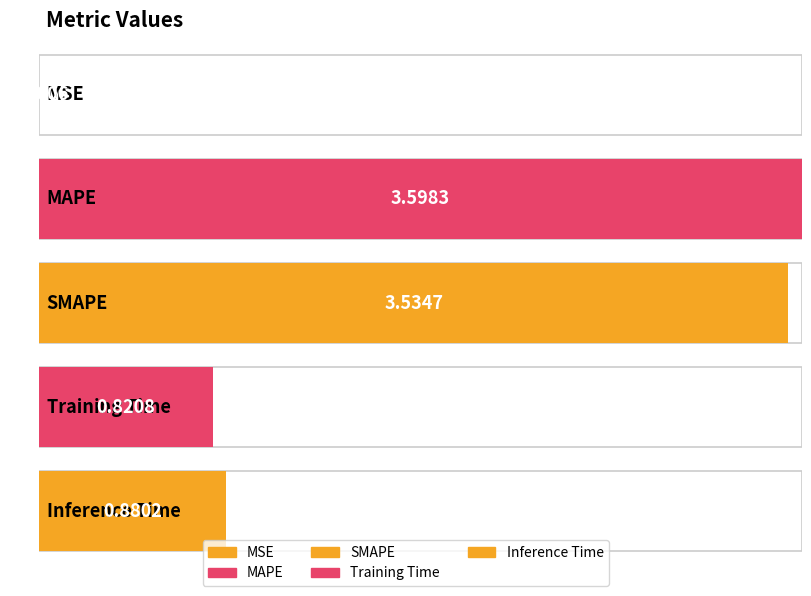

What is the value of the 4th bar from the left?

0.8